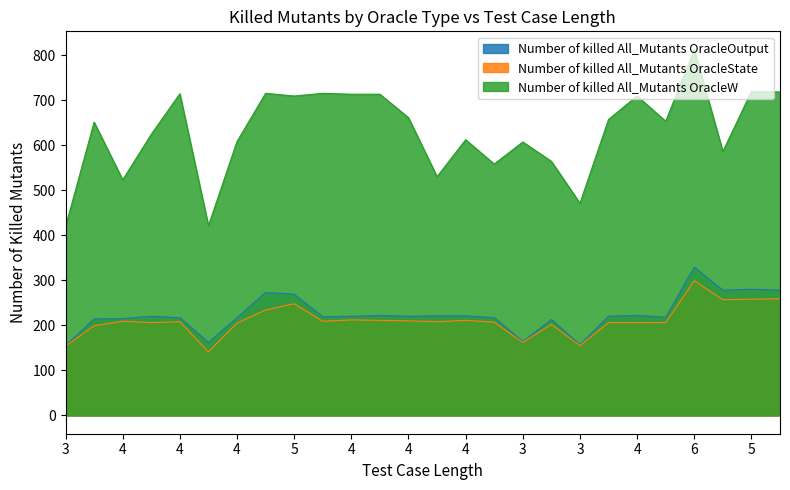

How many data points in Number of killed All_Mutants OracleW are above 653?

12